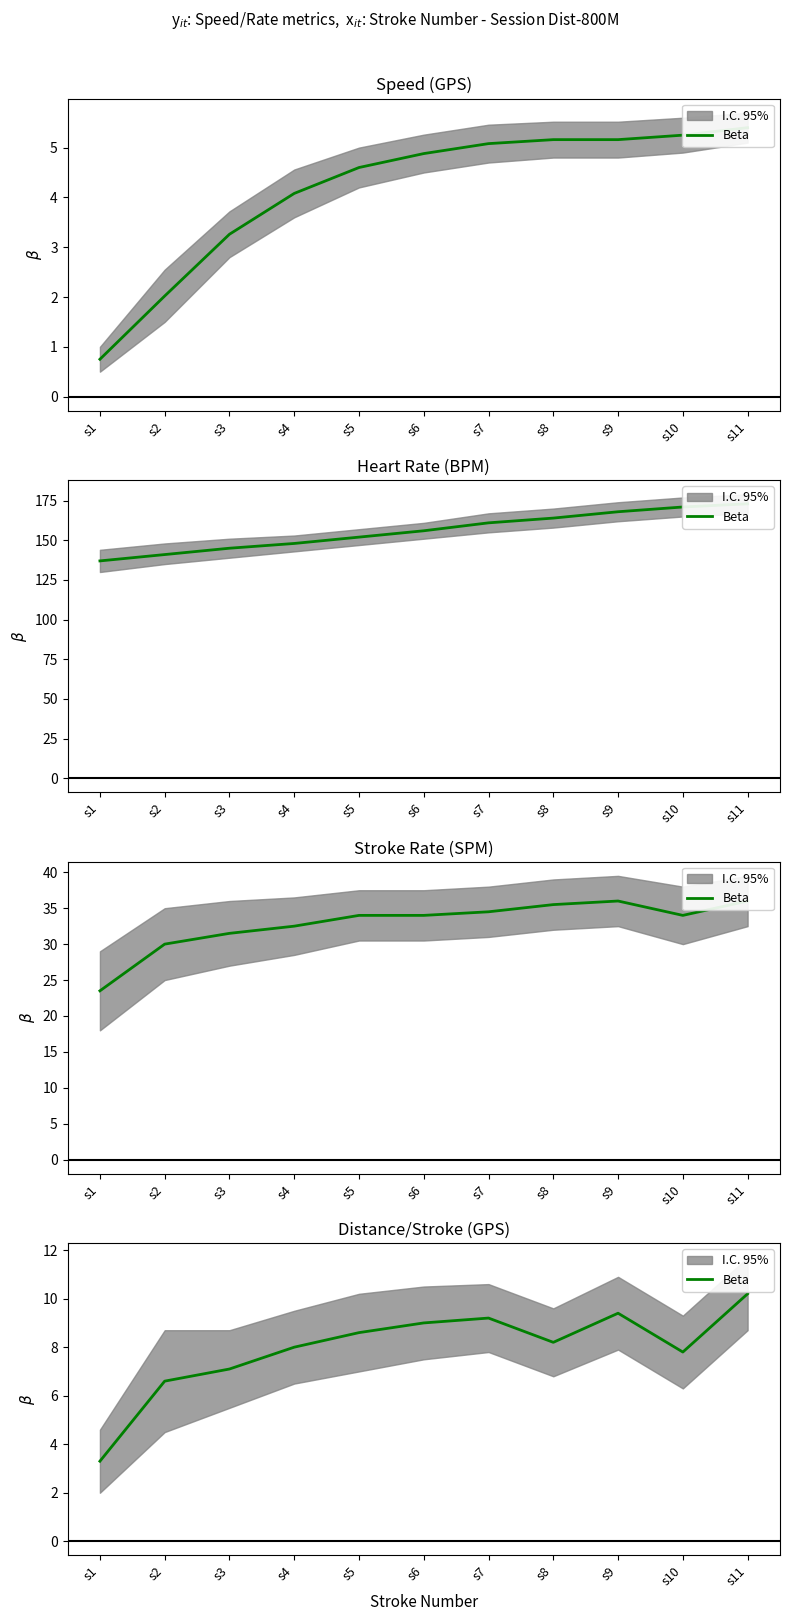

Rank the categories by value from lowest to highest.

s1, s2, s3, s10, s4, s8, s5, s6, s7, s9, s11